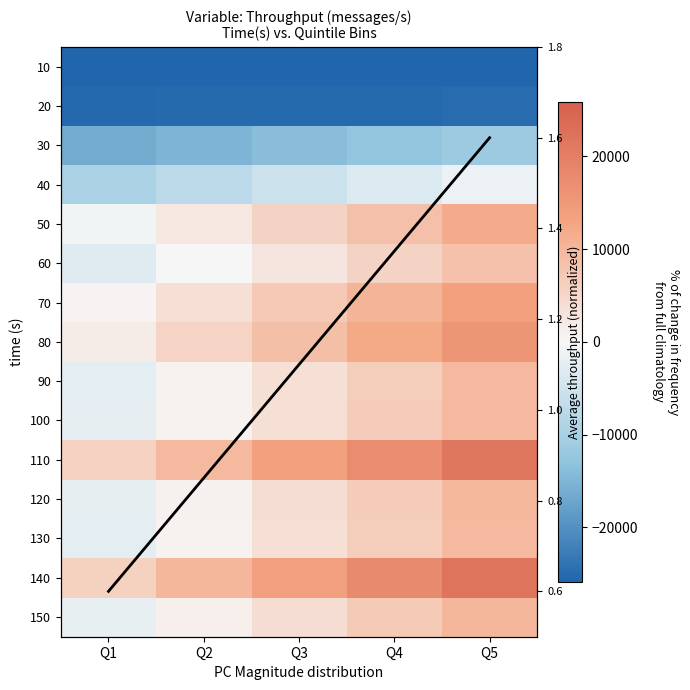

Where does the 30 series first go above -13810?

Q4